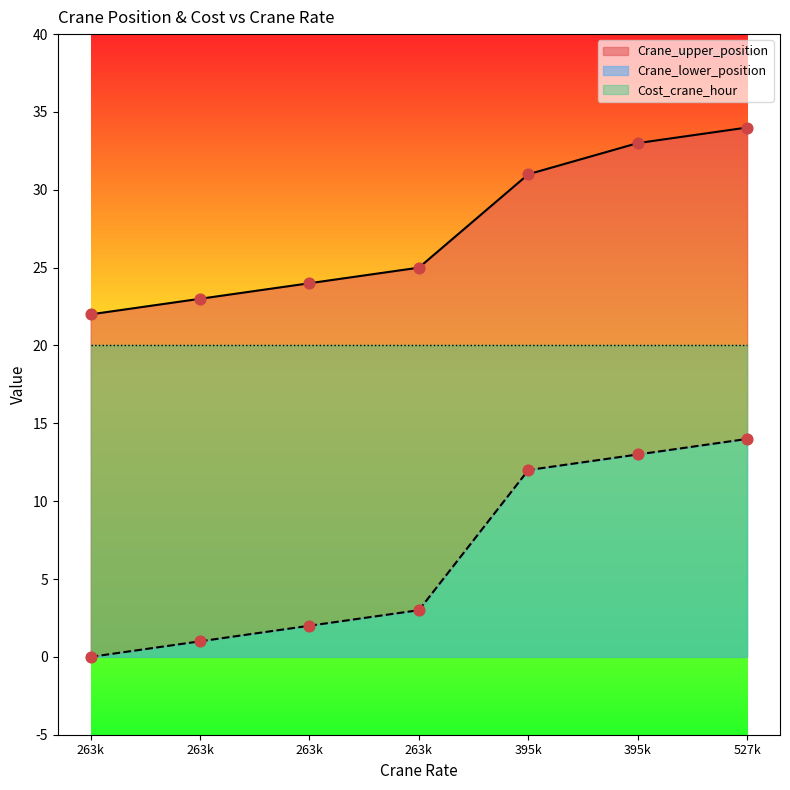

Is the value of Crane_lower_position at 263k greater than the value of Crane_upper_position at 263k?

No